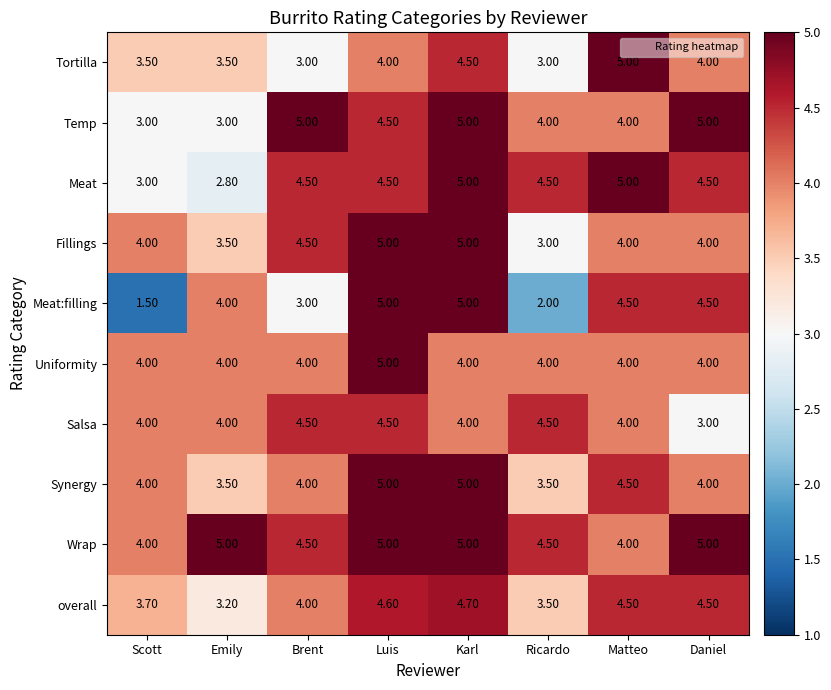

Which series has the largest range (max minus min)?

Meat:filling